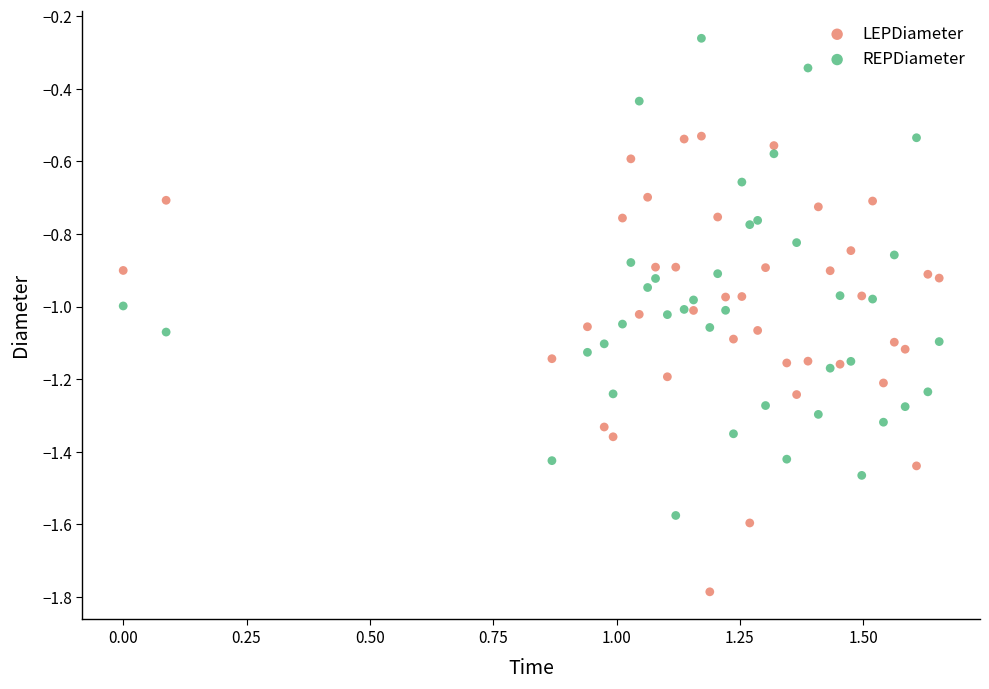

Which series has the widest spread of Y values?

REPDiameter